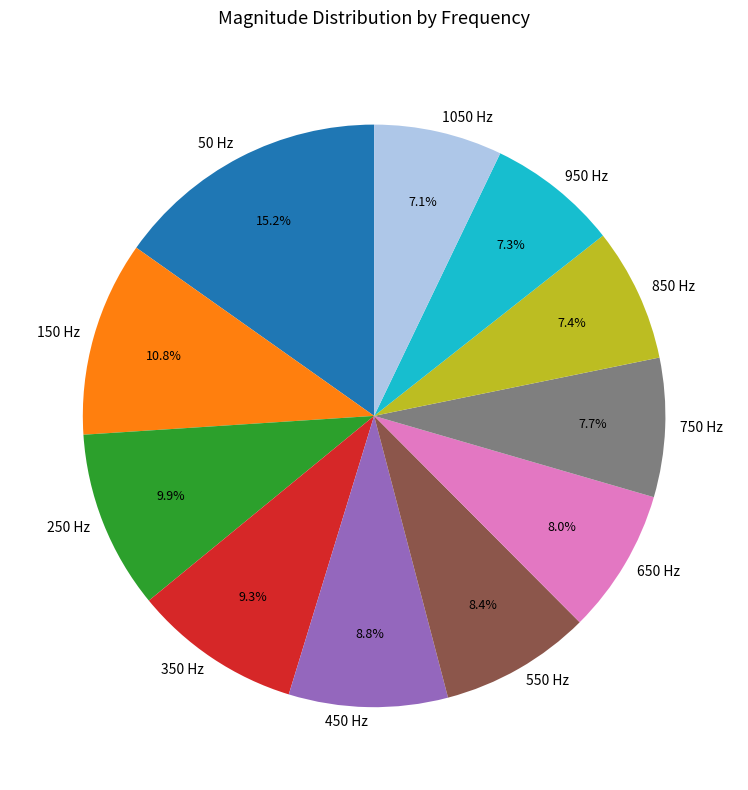

To the nearest percent, what is the combined percentage of 1050 Hz and 50 Hz?

22%